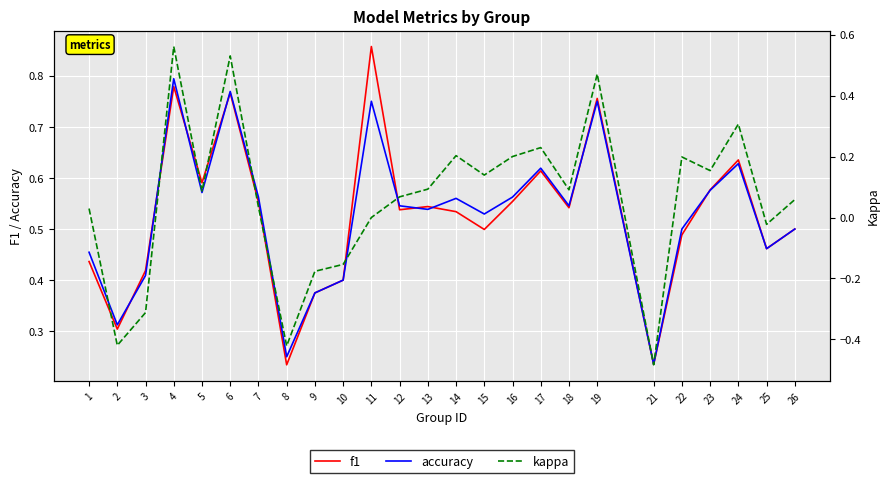

How many accuracy values are between 0 and 1?

25